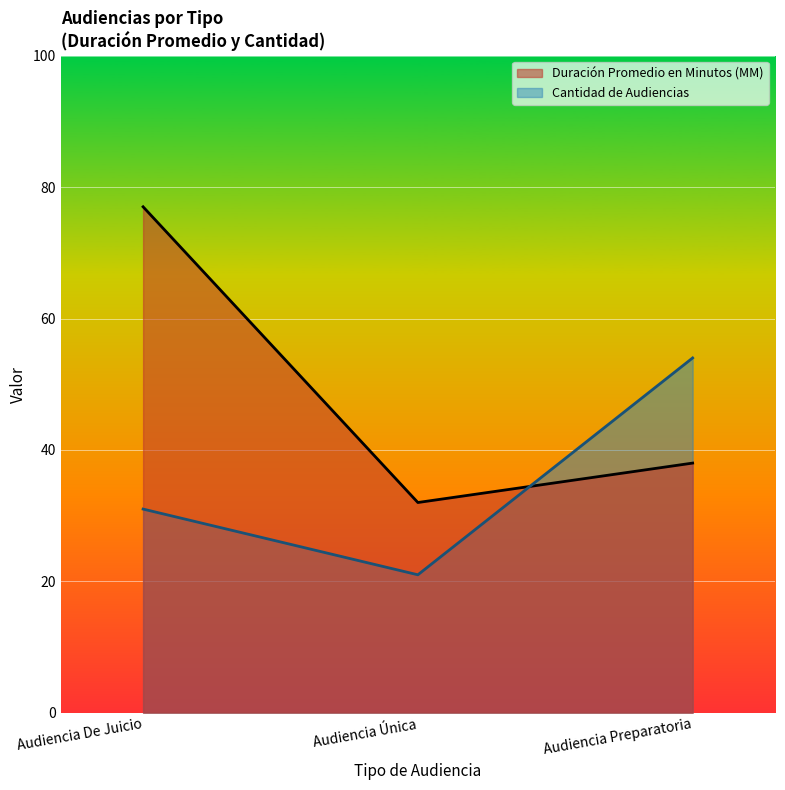

Which label corresponds to the smallest value in the chart?

Audiencia Única